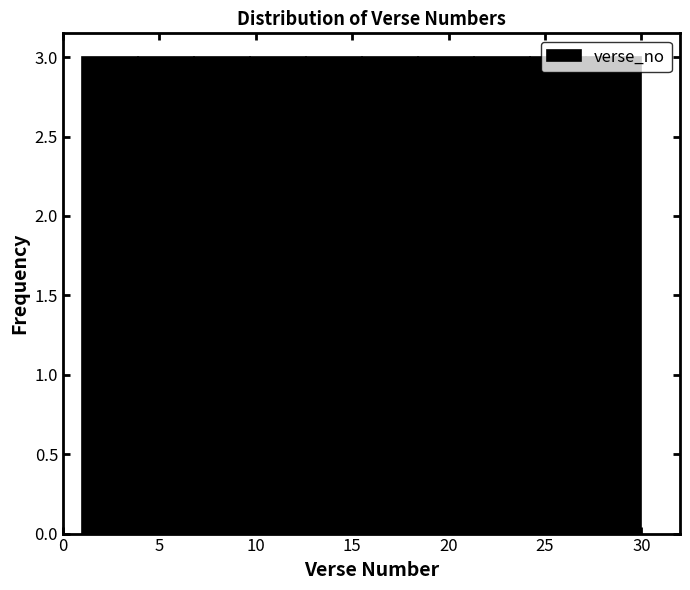

What is the height of the bar covering 24.2 to 27.1 on the x-axis? Neither the bar edges nor the heights are printed on the chart, so give them approximately, as read against the axes.

3